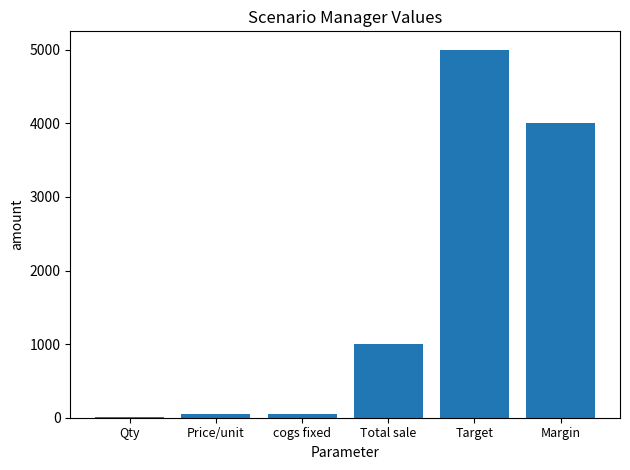

The value at Total sale is 1000. True or false?

True